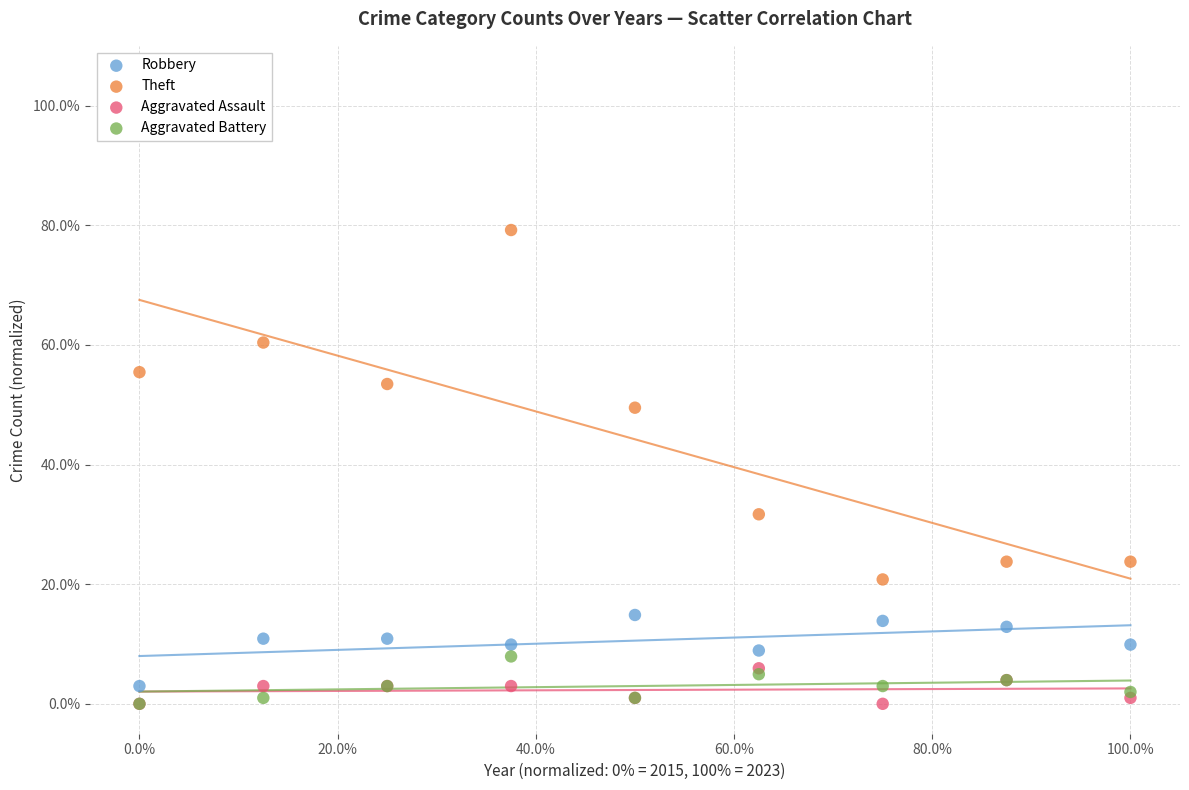

Across all series, what Y value is closest to 39?

31.7